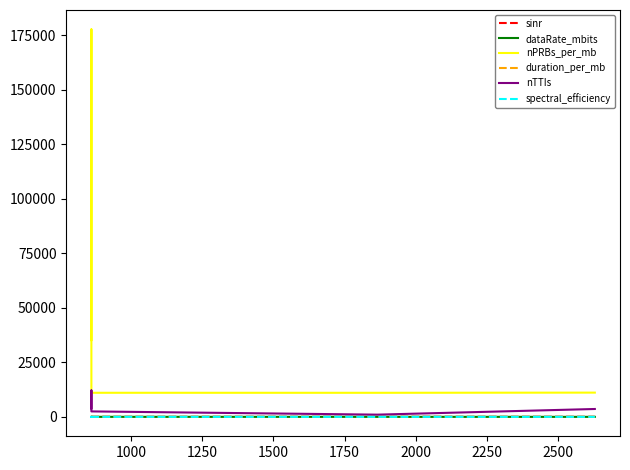

At which label is spectral_efficiency closest to 3?

2000